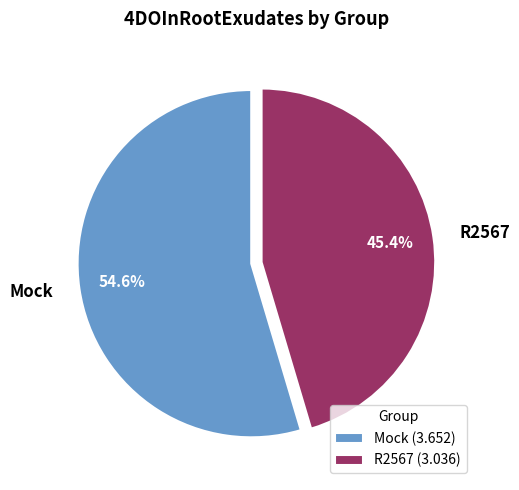

What is the total percentage of R2567 and Mock?

100.0%